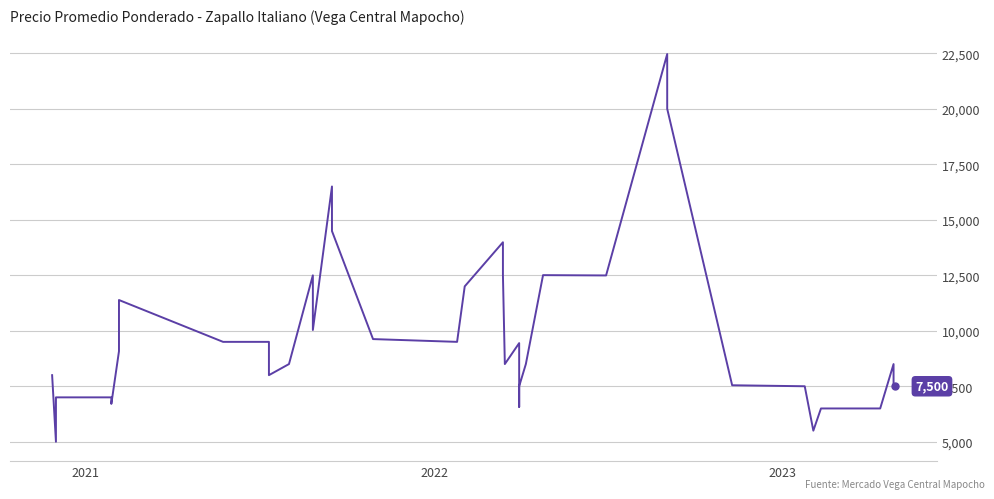

What is the difference between the maximum and minimum values?

17467